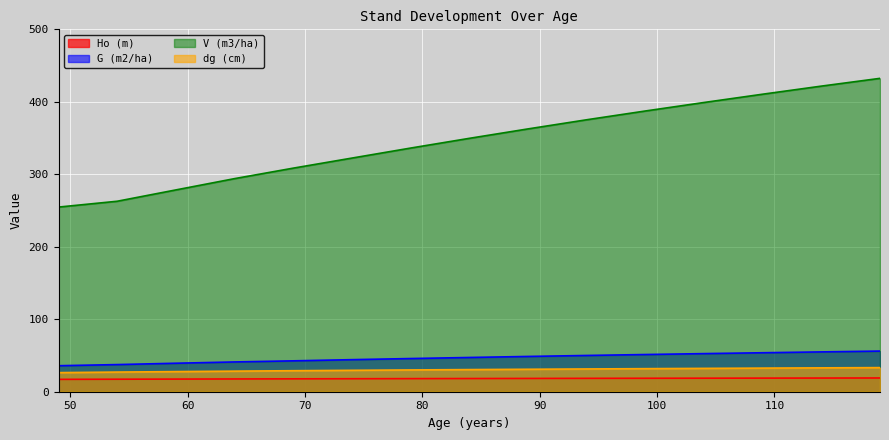

Rank the series at 54 from lowest to highest value.

Ho (m), dg (cm), G (m2/ha), V (m3/ha)